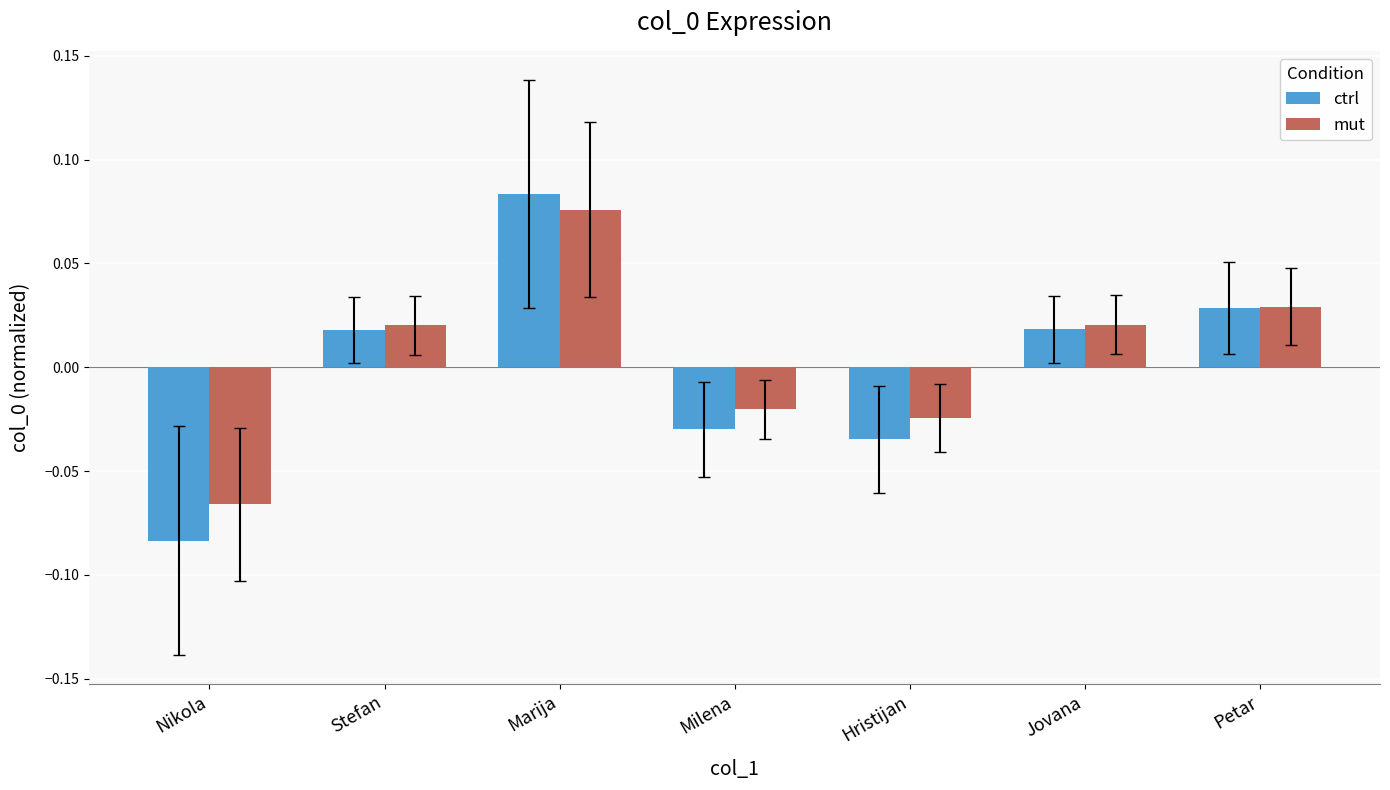

At Nikola, list the series in order from smallest to largest.

ctrl, mut